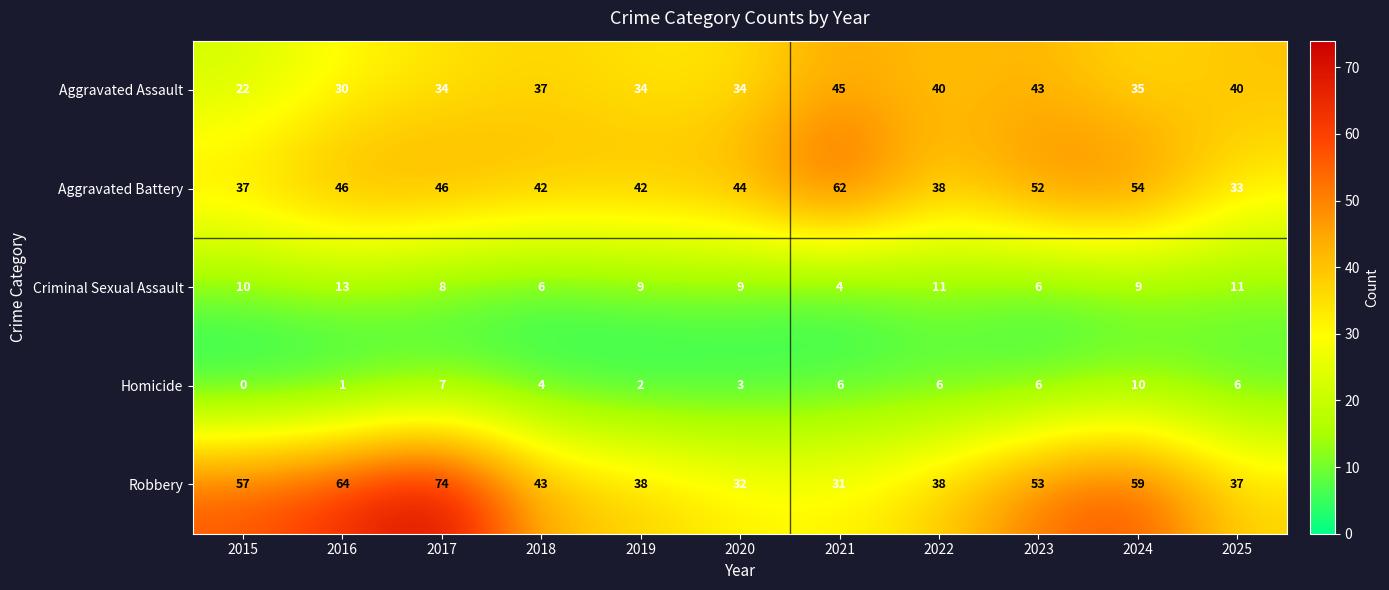

Count the number of data series in this chart.

5